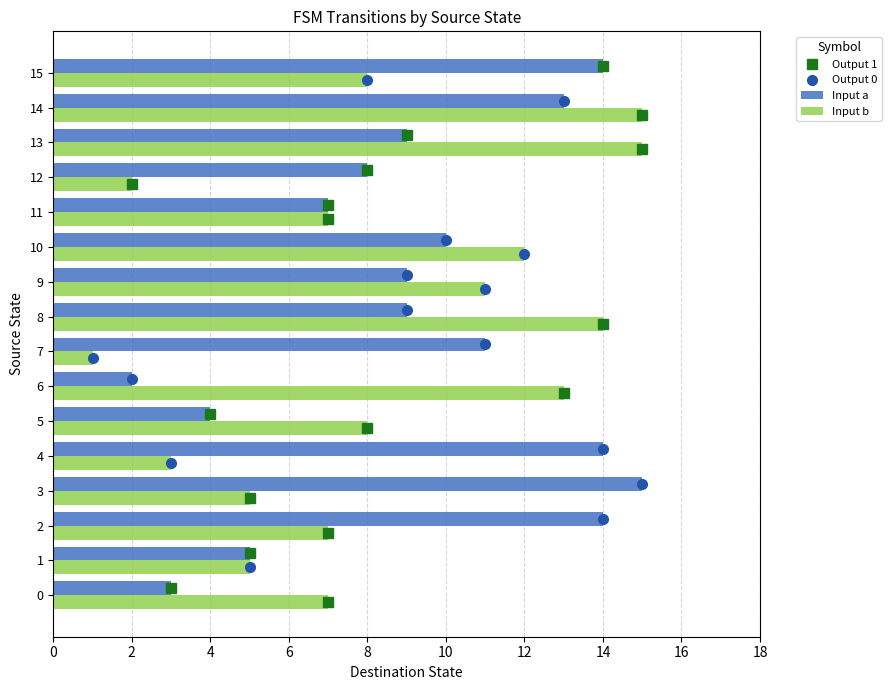

What is the average value of the Input b series?

8